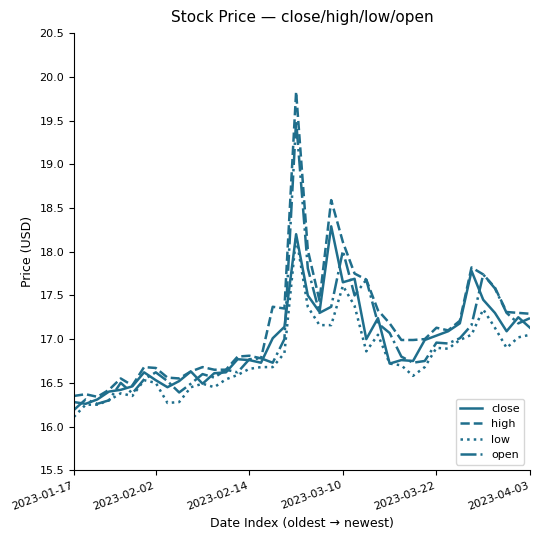

Which series has the largest range (max minus min)?

high